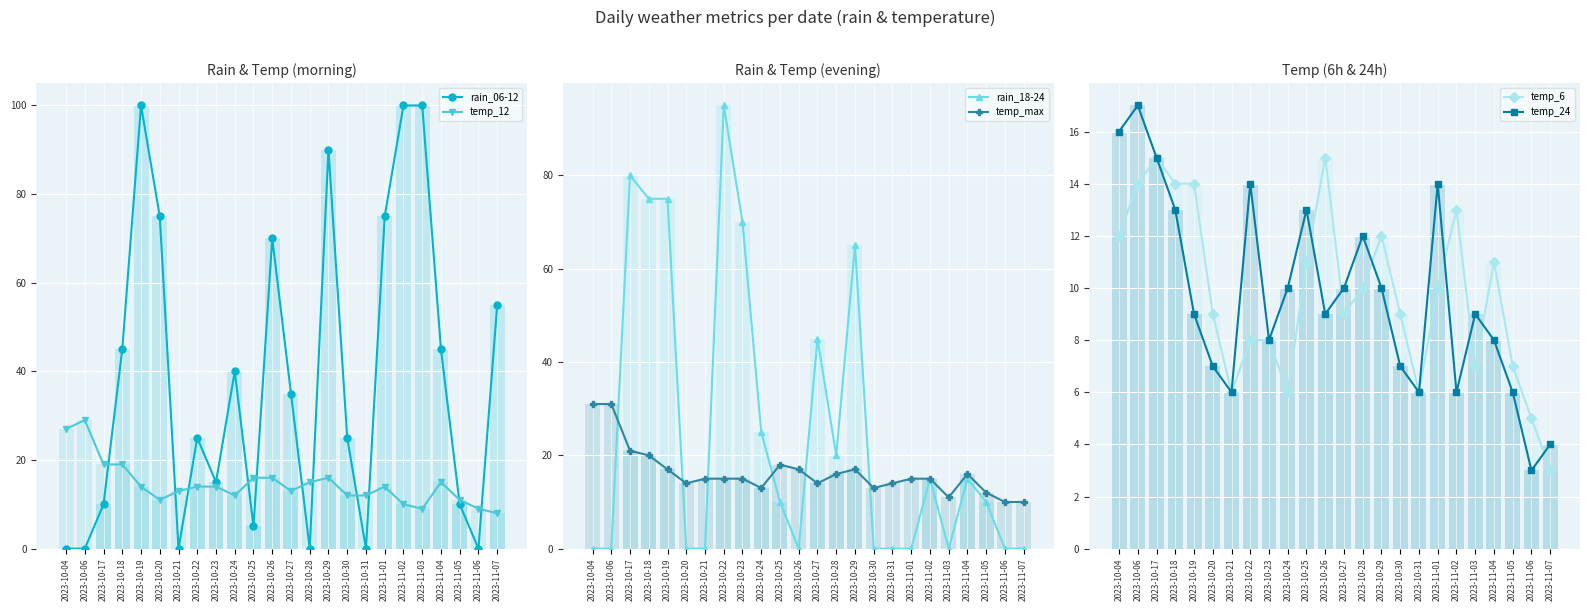

What is the highest value of the rain_06-12 series?

100